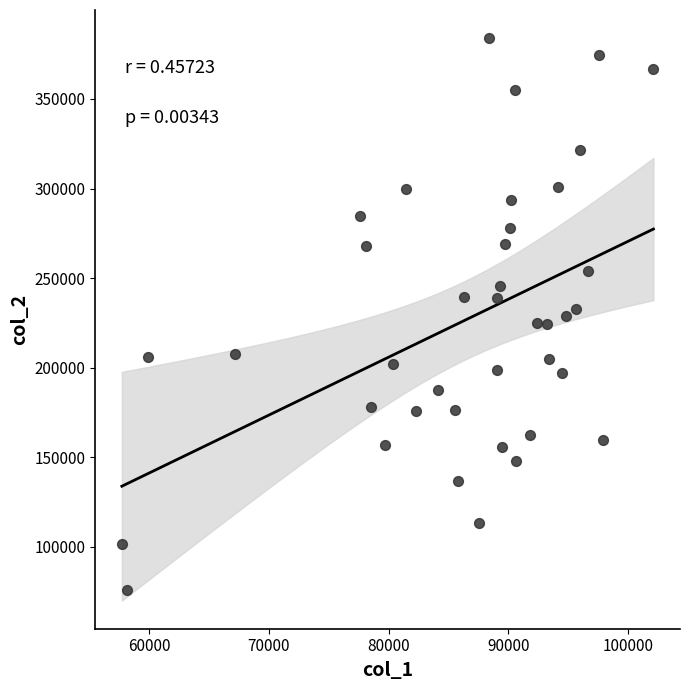

What is the range of X values (max minus min)?

44361.4